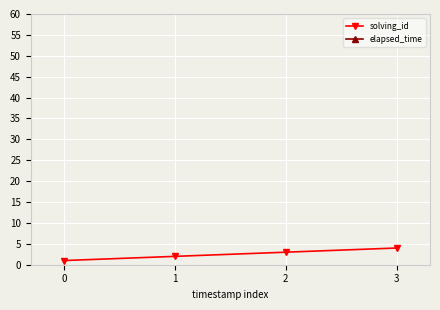

Rank the series by their maximum value, from lowest to highest.

solving_id, elapsed_time